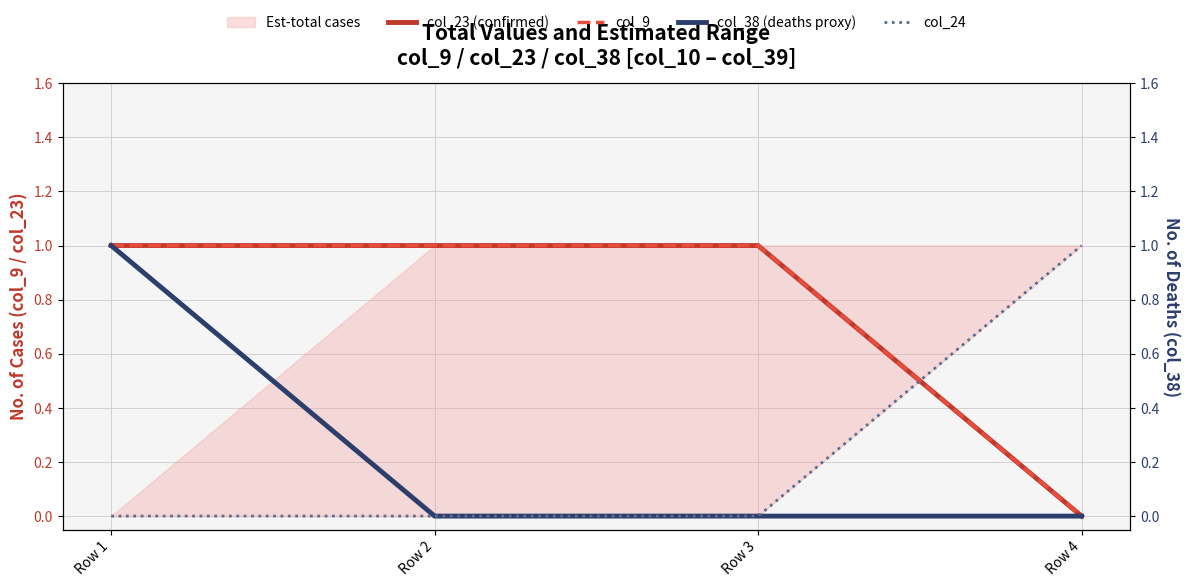

List the labels in order of col_38 (deaths proxy) value, largest first.

Row 1, Row 2, Row 3, Row 4